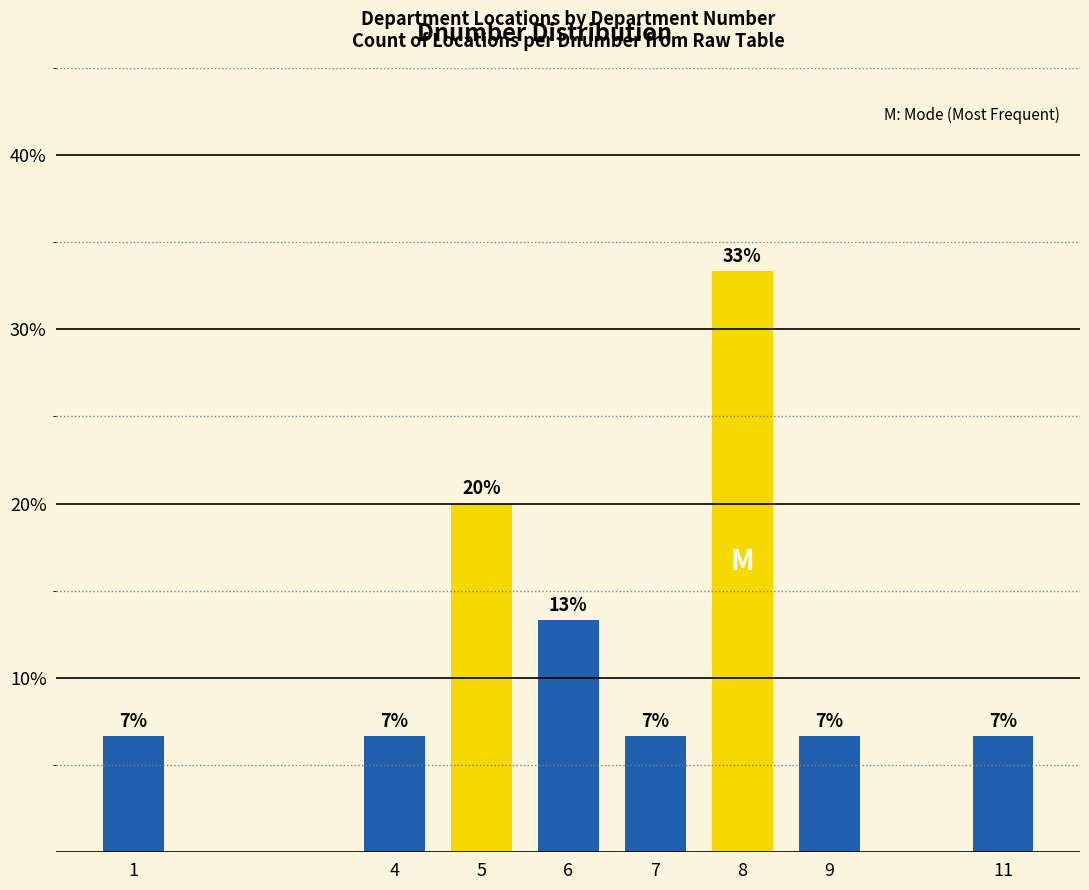

What is the minimum value shown in the chart?

6.7